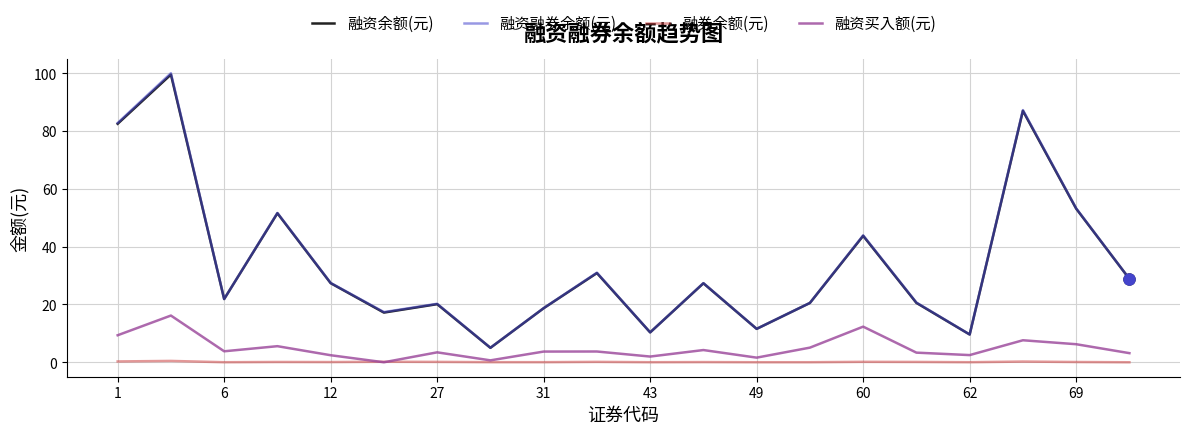

Which series has the largest range (max minus min)?

融资融券余额(元)